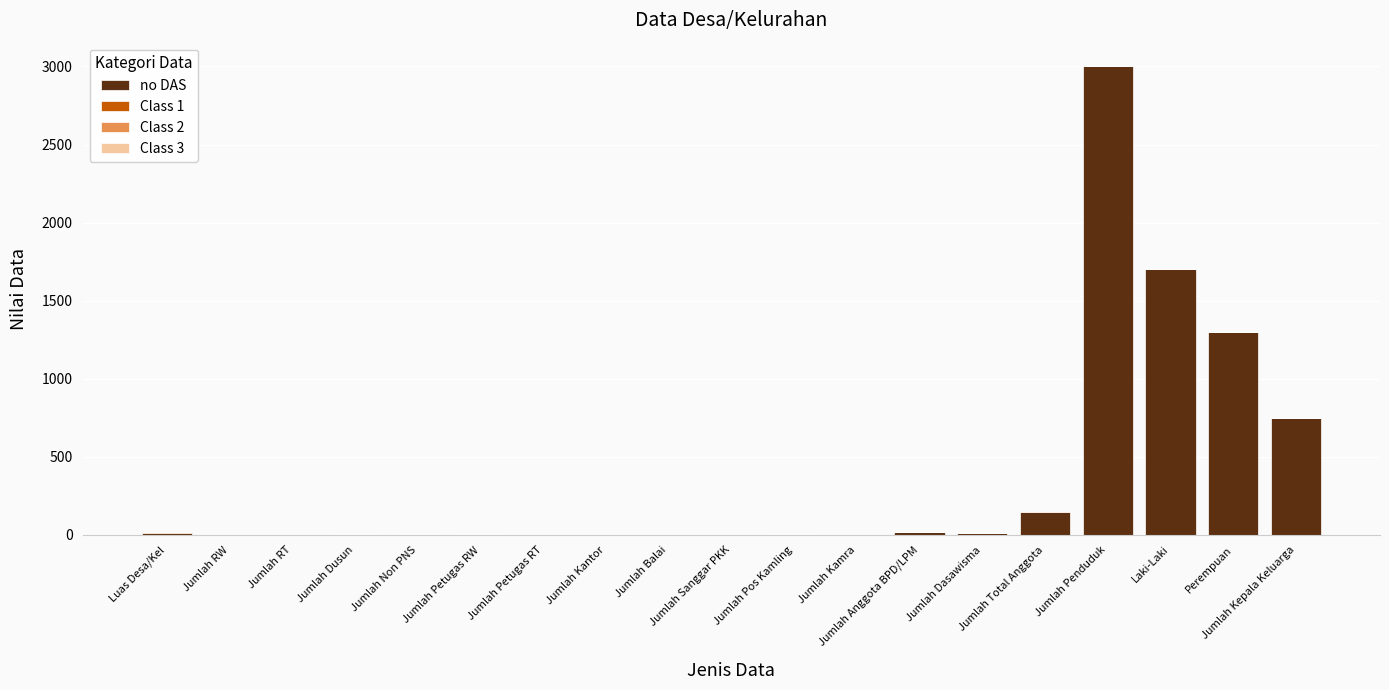

What is the maximum value for no DAS?

3000